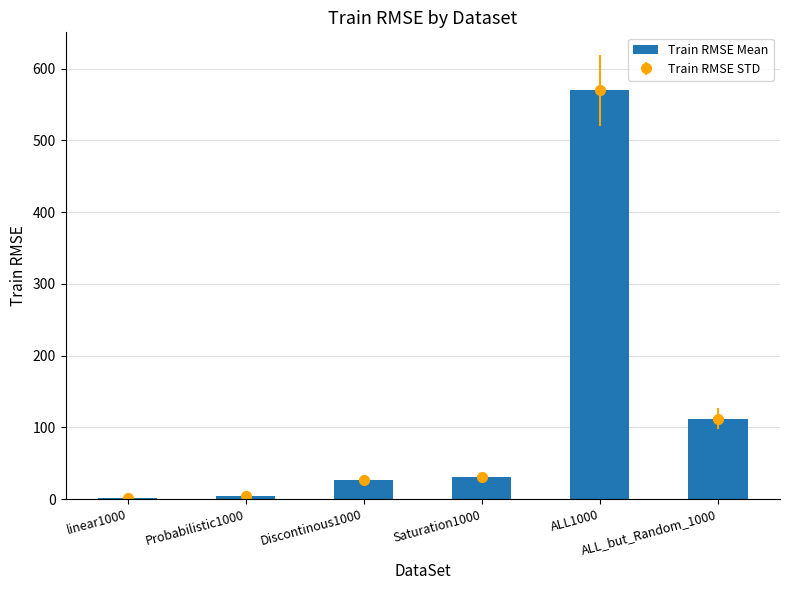

List the labels in order of value, smallest first.

linear1000, Probabilistic1000, Discontinous1000, Saturation1000, ALL_but_Random_1000, ALL1000